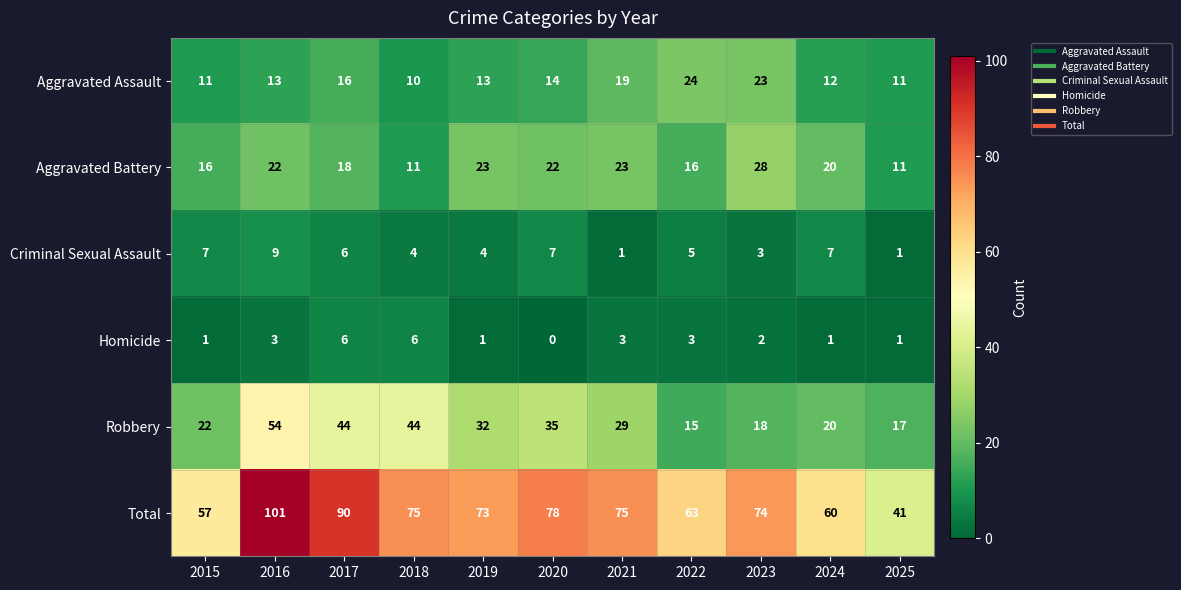

At which label does Total first exceed 74?

2016